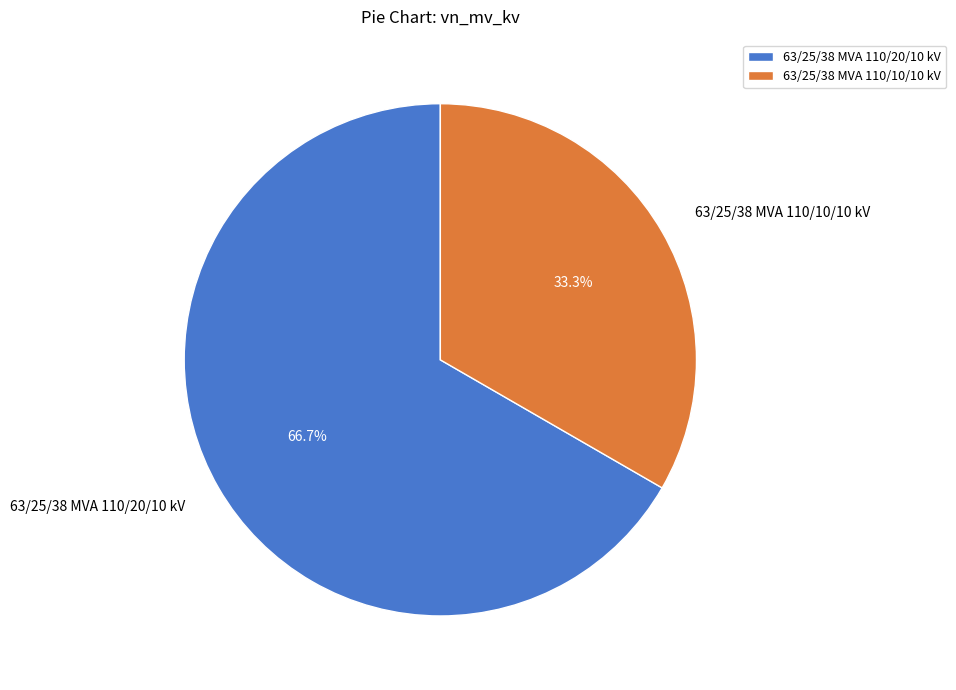

Is it true that 63/25/38 MVA 110/20/10 kV is 67% of the pie?

True